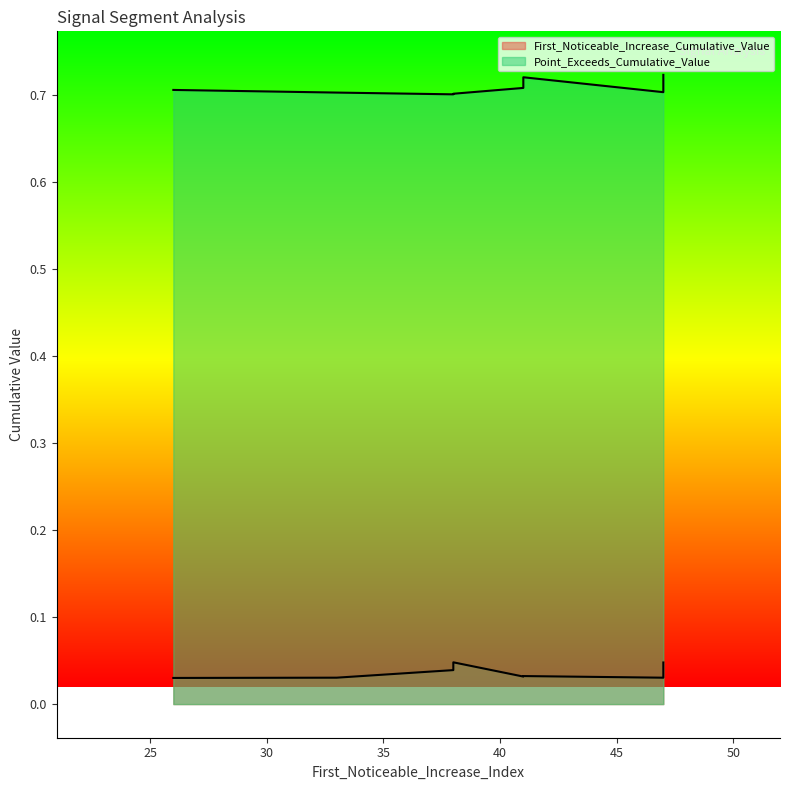

True or false: First_Noticeable_Increase_Cumulative_Value and Point_Exceeds_Cumulative_Value cross at least once.

False